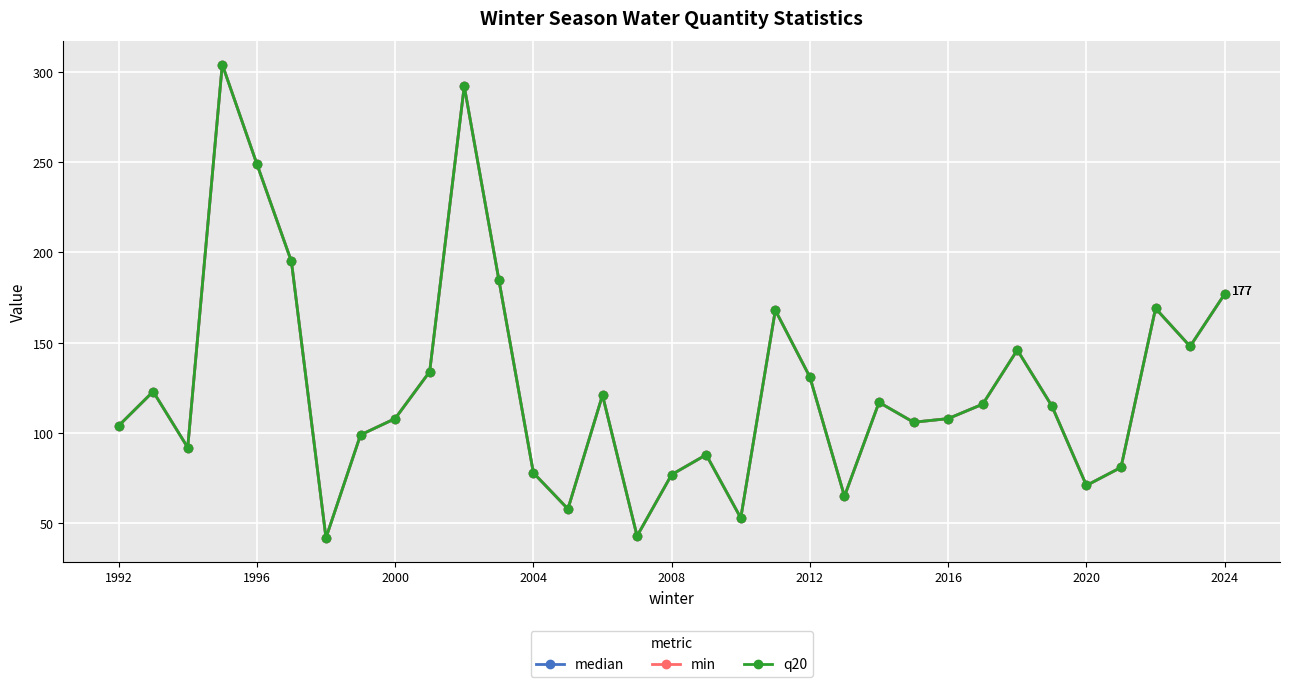

In median, how many points are lower than both neighbors (excluding endpoints)?

9